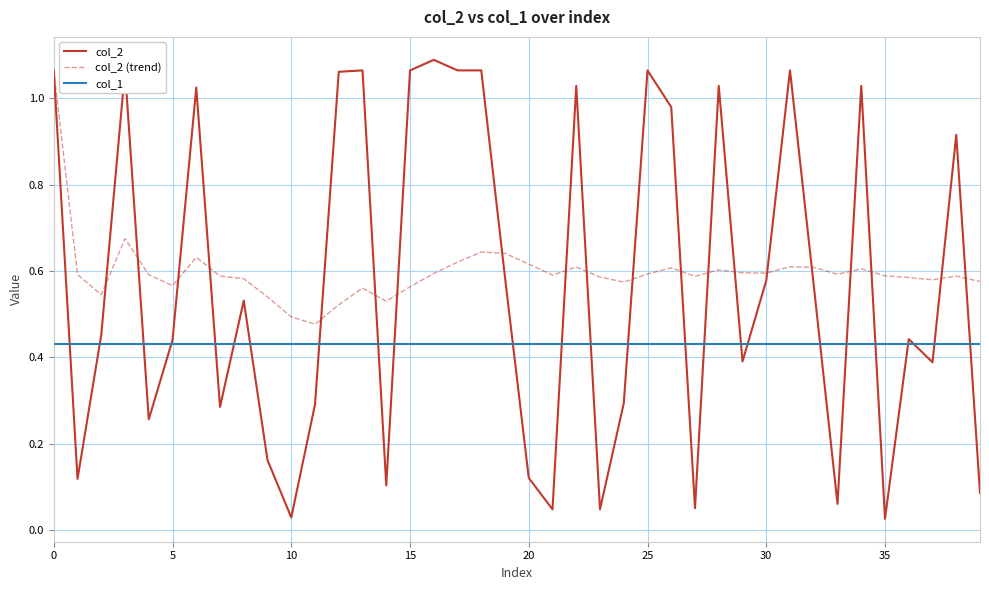

Which series has the widest spread of values?

col_2